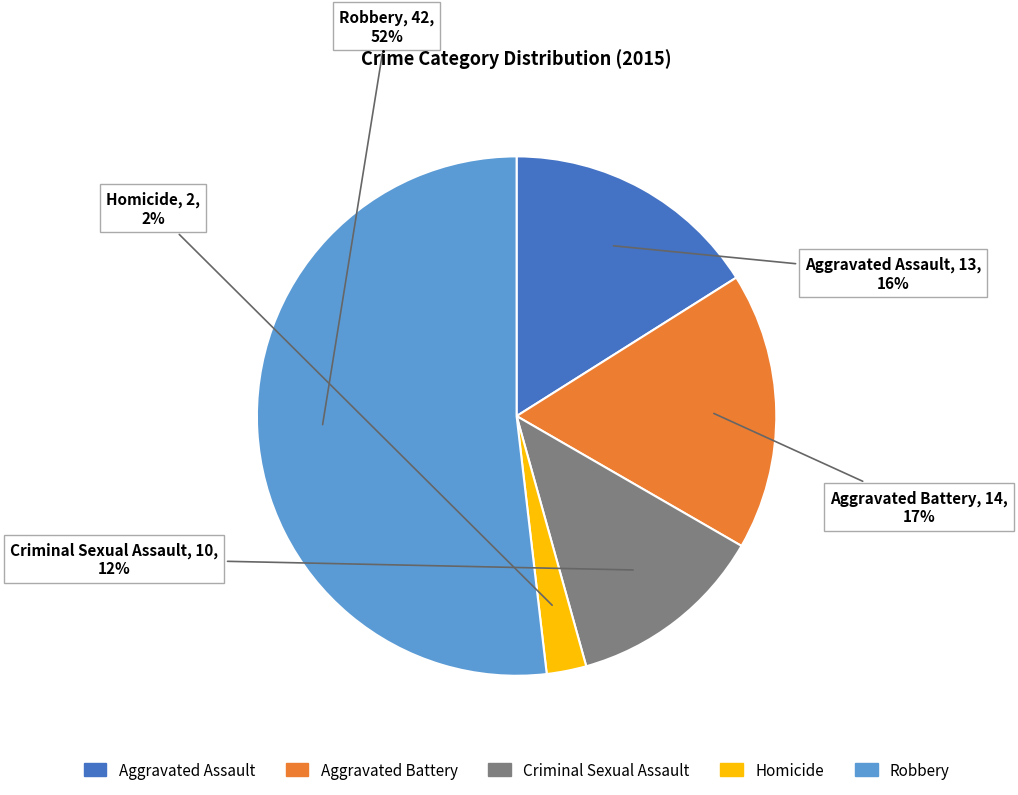

To the nearest percent, what is the average slice percentage?

20%